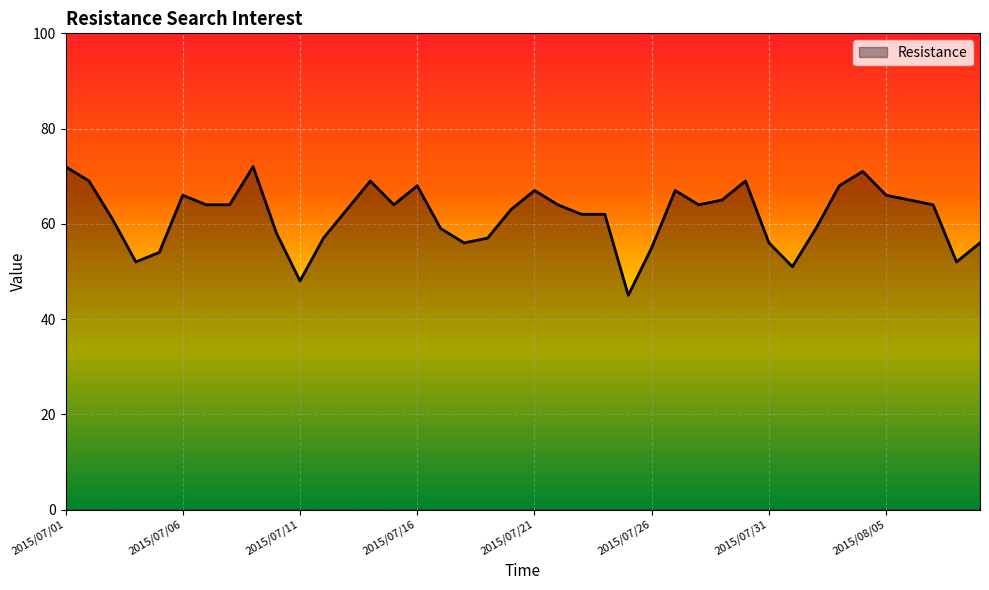

What is the sum of all values?

2464